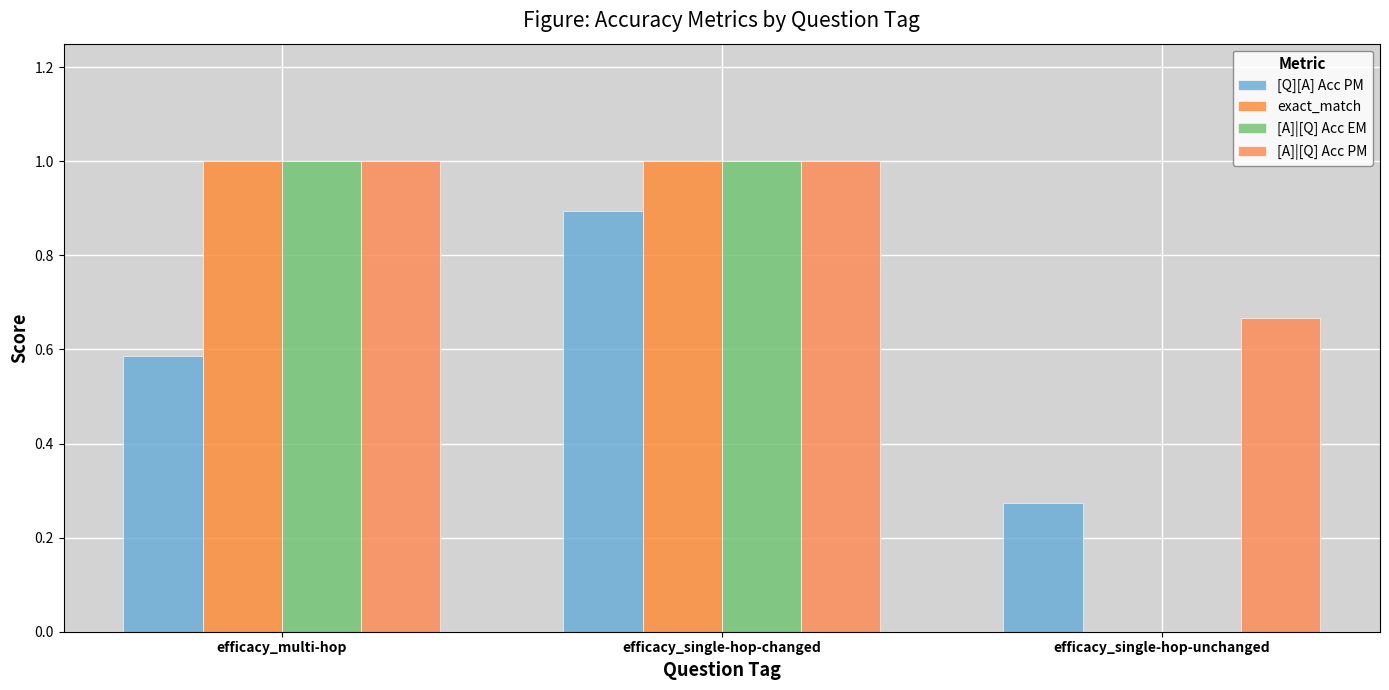

Reading left to right, what are all the values shown in this chart?

[Q][A] Acc PM: efficacy_multi-hop=0.6	efficacy_single-hop-changed=0.9	efficacy_single-hop-unchanged=0.3
exact_match: efficacy_multi-hop=1.0	efficacy_single-hop-changed=1.0	efficacy_single-hop-unchanged=0.0
[A]|[Q] Acc EM: efficacy_multi-hop=1.0	efficacy_single-hop-changed=1.0	efficacy_single-hop-unchanged=0.0
[A]|[Q] Acc PM: efficacy_multi-hop=1.0	efficacy_single-hop-changed=1.0	efficacy_single-hop-unchanged=0.7